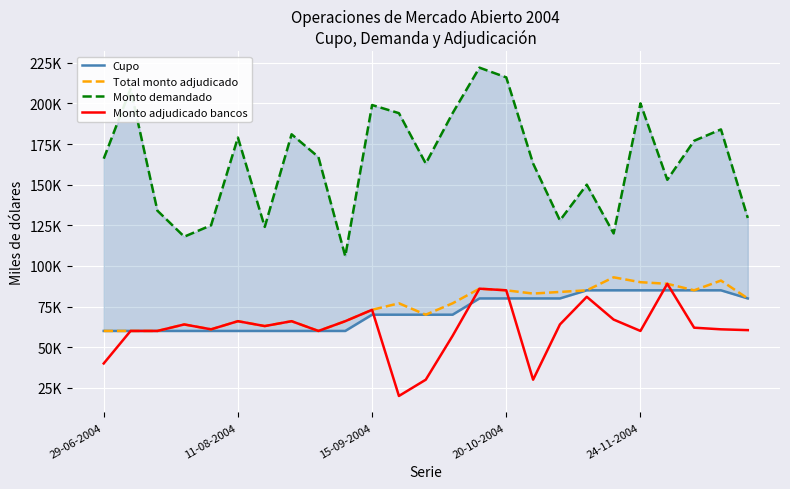

Does the chart display data point markers on the line(s)?

No